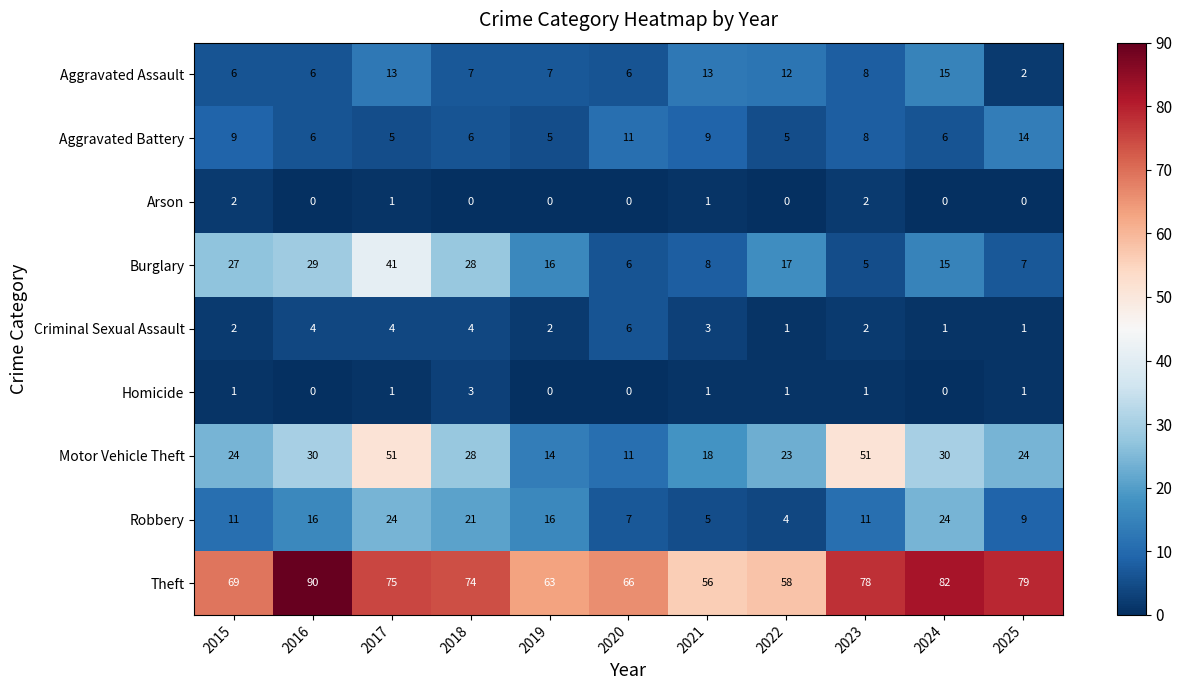

What is the difference between the highest and lowest values at 2019?

63